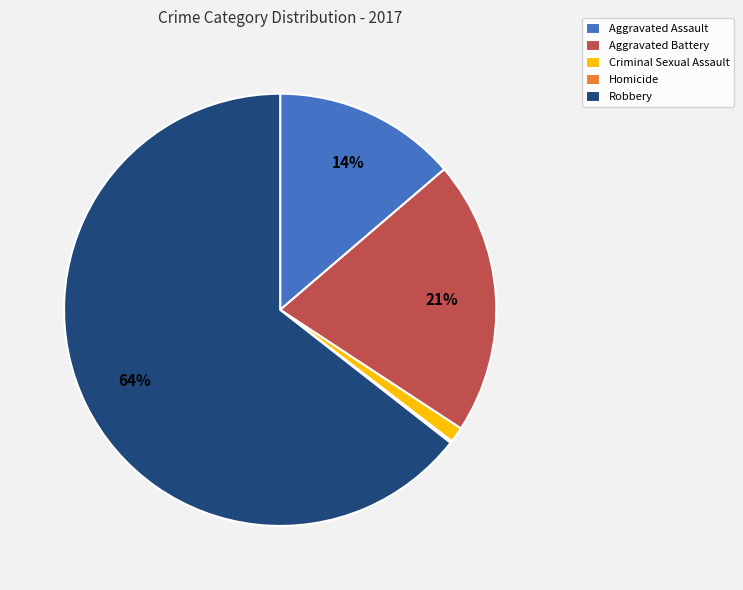

What is the largest slice in the pie chart?

Robbery